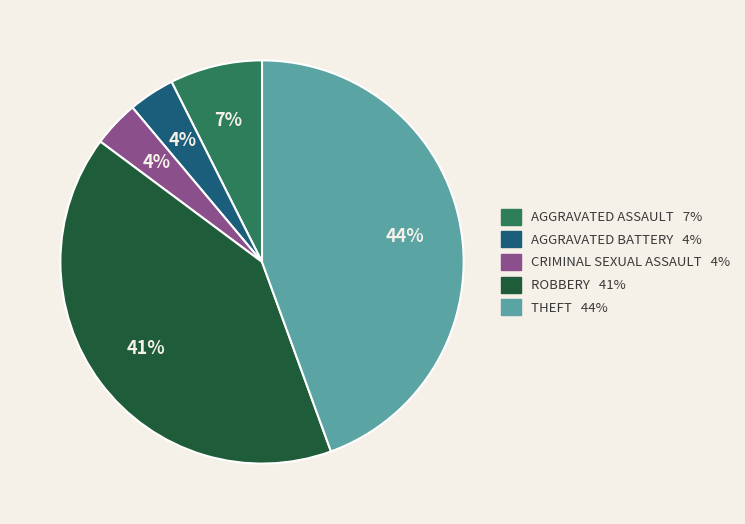

Does any single category account for the majority?

No